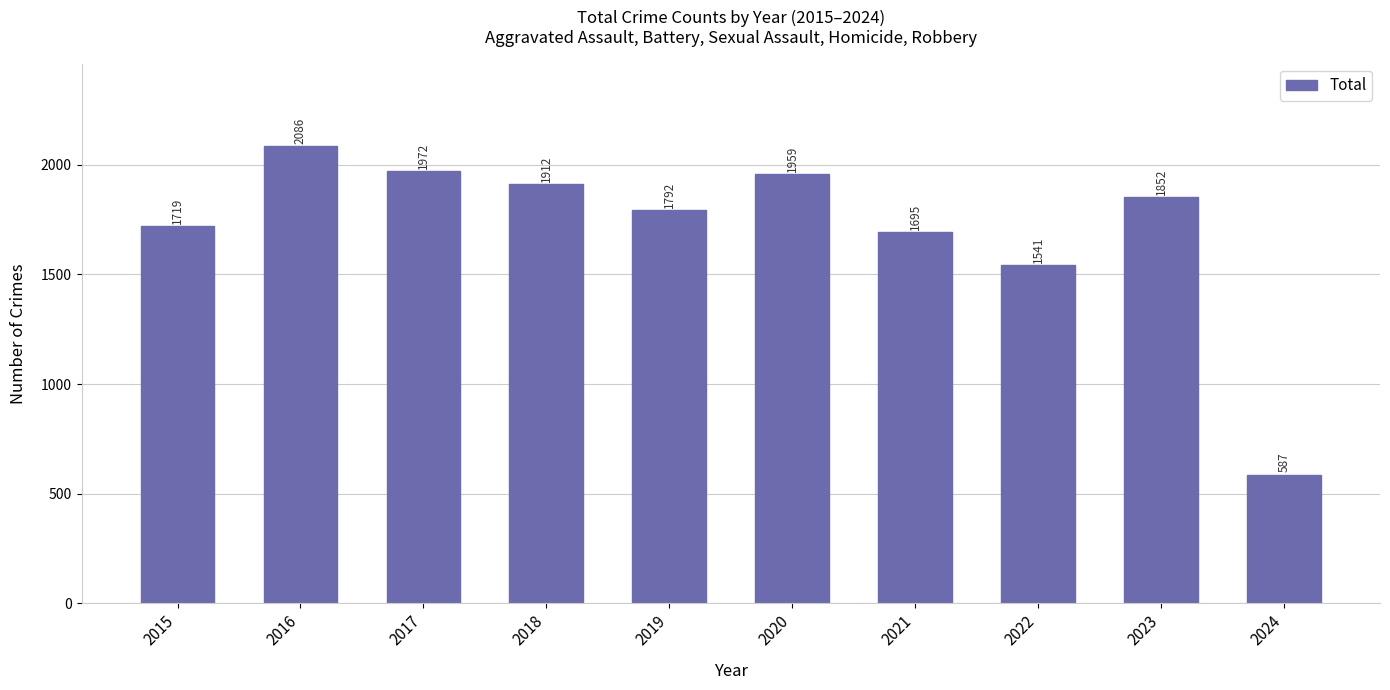

Reading left to right, what are all the values shown in this chart?

1719	2086	1972	1912	1792	1959	1695	1541	1852	587